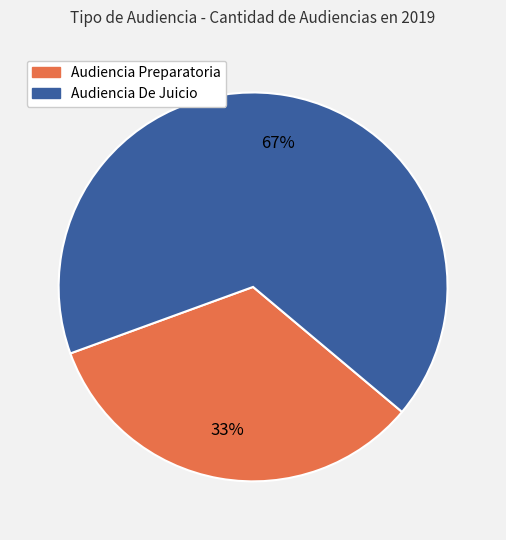

Do Audiencia De Juicio and Audiencia Preparatoria together represent more than half of the pie?

Yes